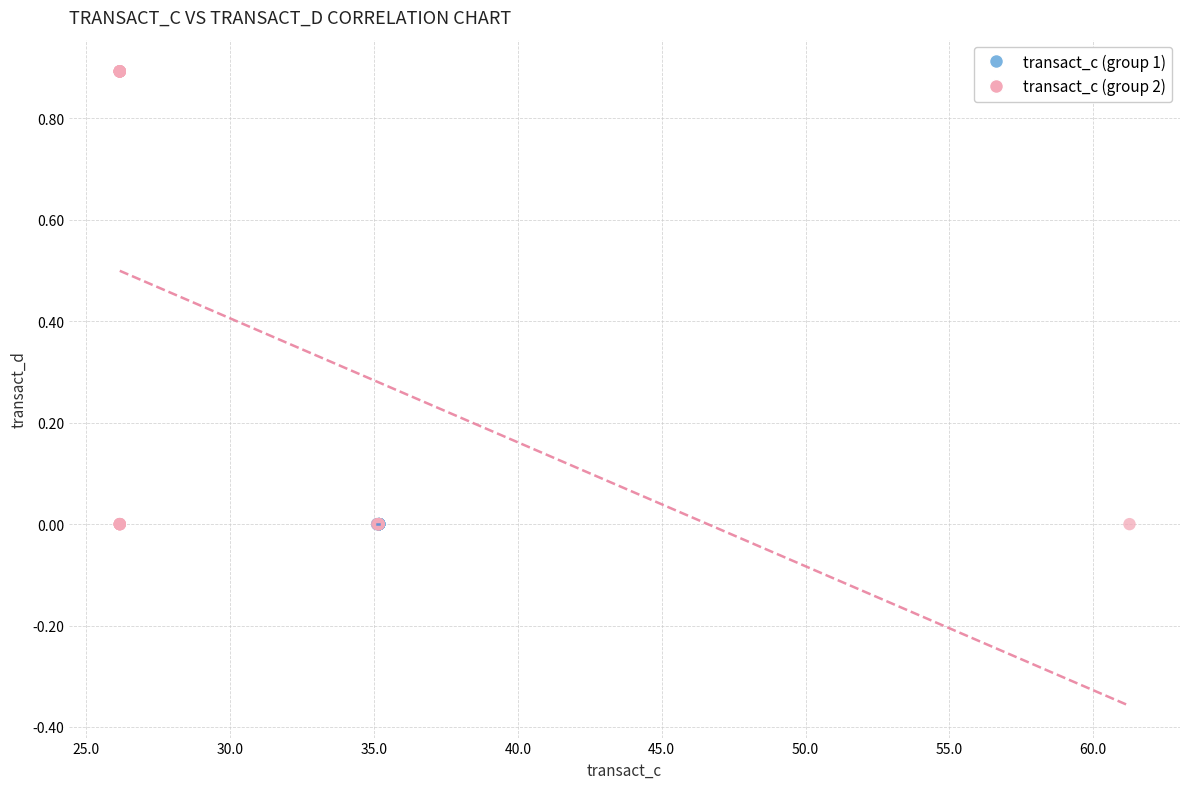

Which series reaches the maximum Y coordinate?

transact_c (group 2)